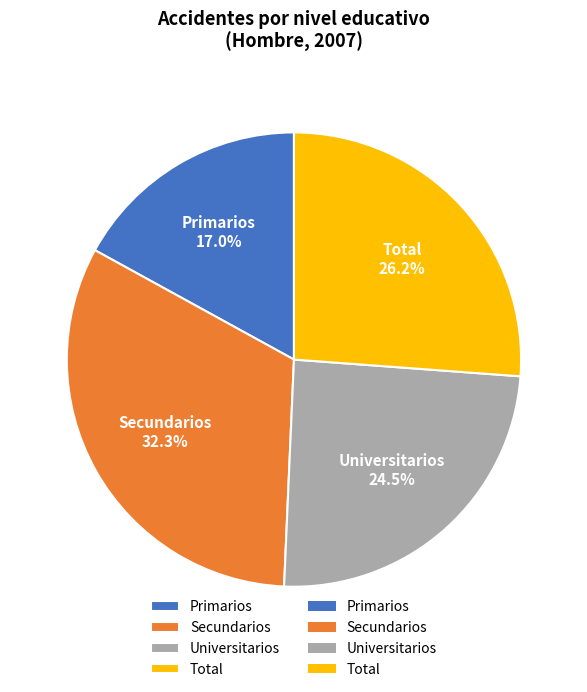

How many segments does this pie chart have?

4